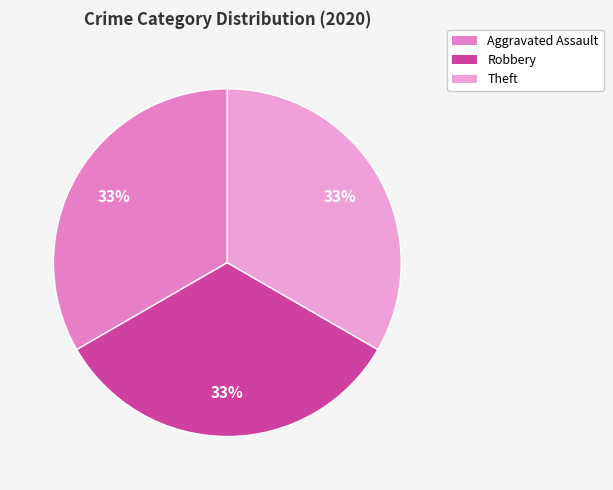

How many slices are in this pie chart?

3